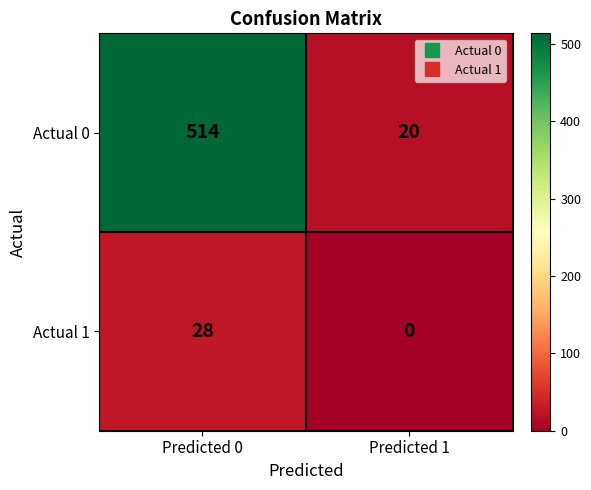

Reading right to left, extract all data points from this chart.

Actual 0: Predicted 1=20	Predicted 0=514
Actual 1: Predicted 1=0	Predicted 0=28